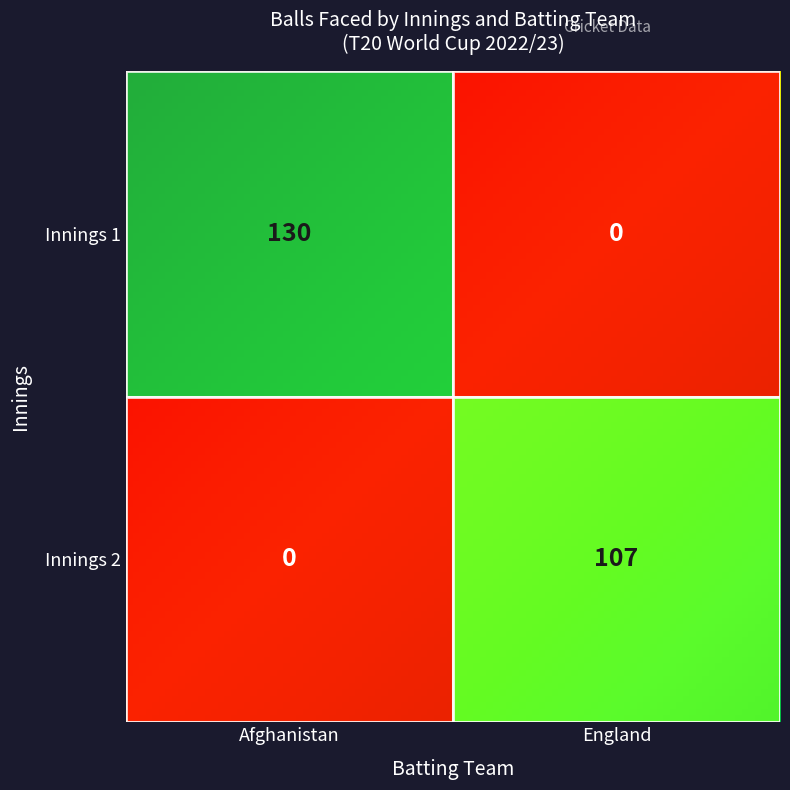

Which has a higher value, 2 or 1?

1